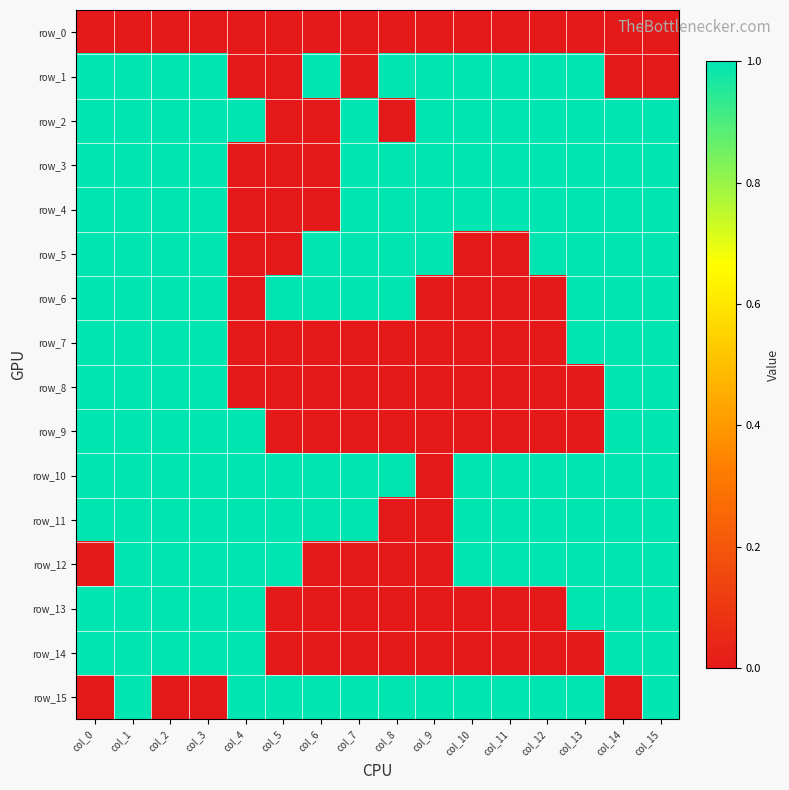

What is the total value across all series at col_12?

9